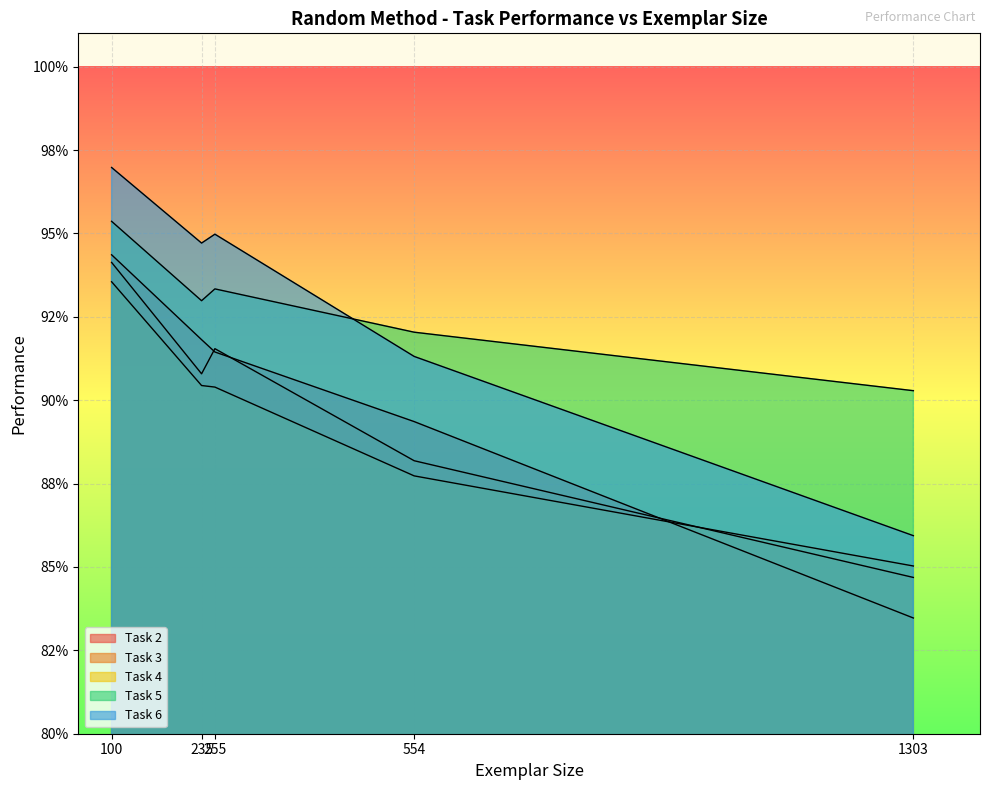

At 235, list the series in order from largest to smallest.

Task 6, Task 5, Task 2, Task 4, Task 3